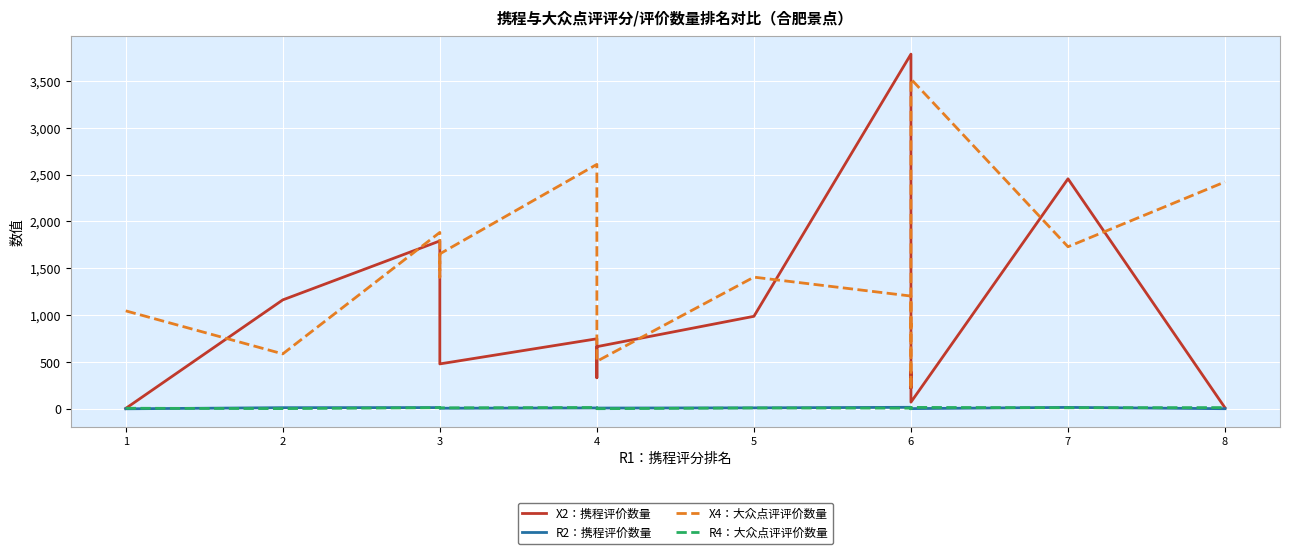

Where is the first local minimum for R4：大众点评评价数量?

2